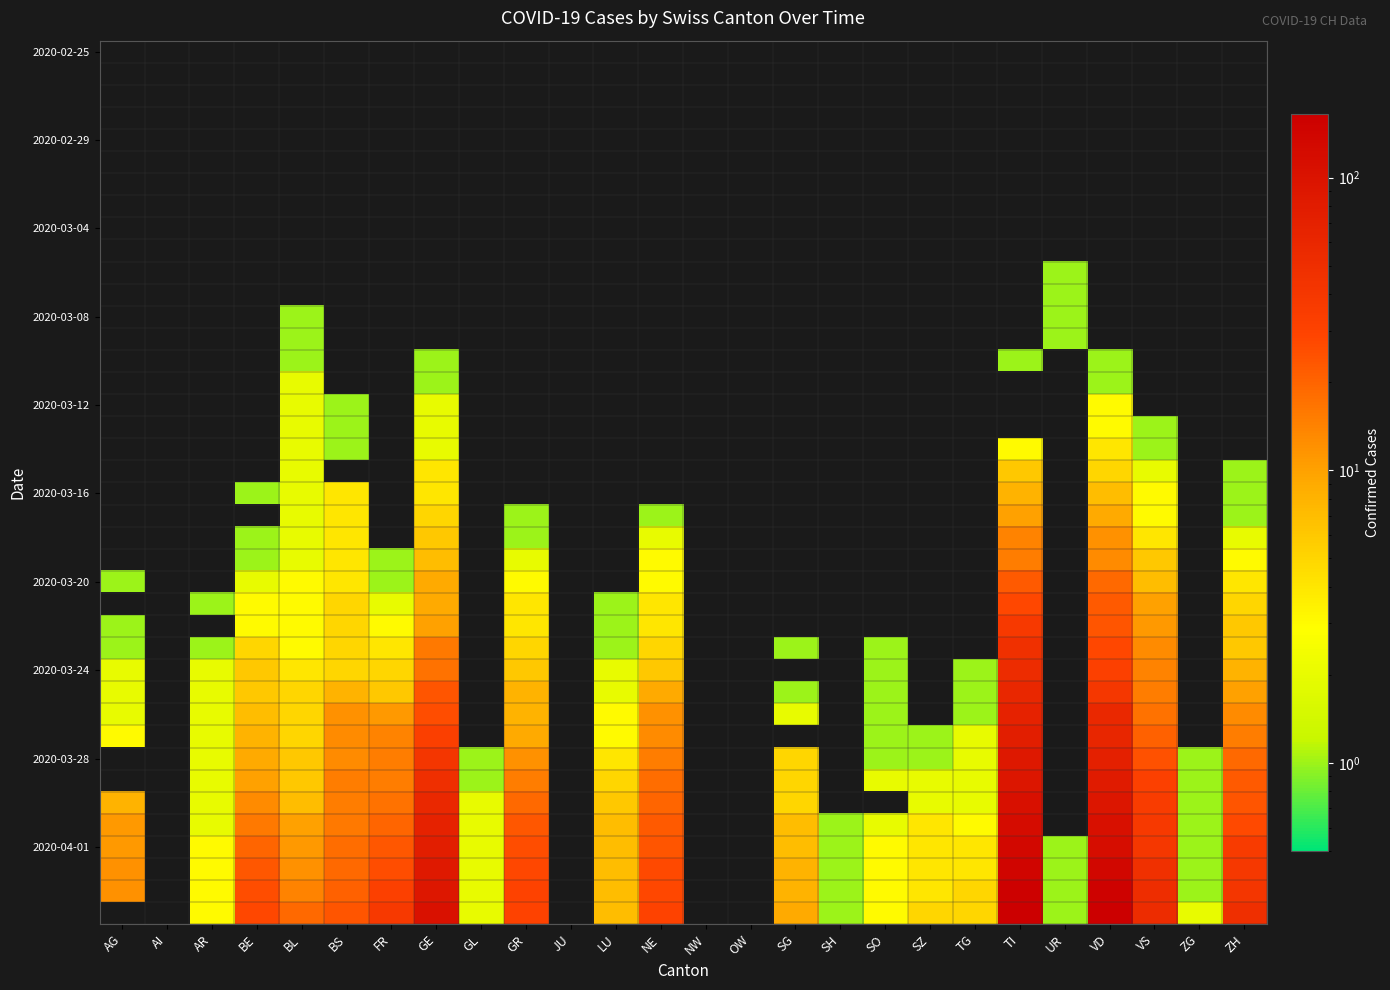

How many categories are shown in the chart?

26